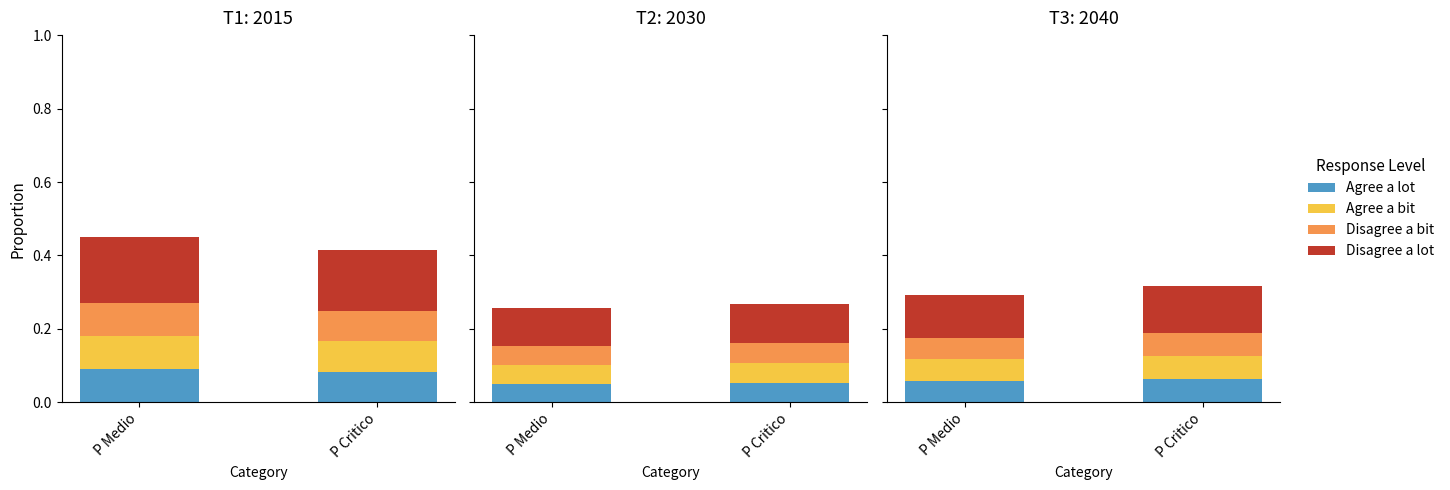

Which series has the widest spread of values?

Disagree a lot